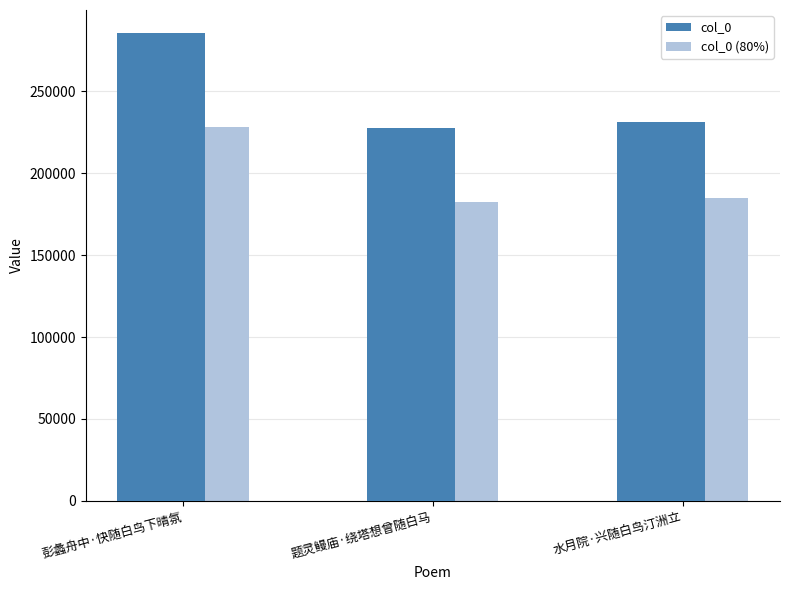

What is the maximum value for col_0?

285475.0